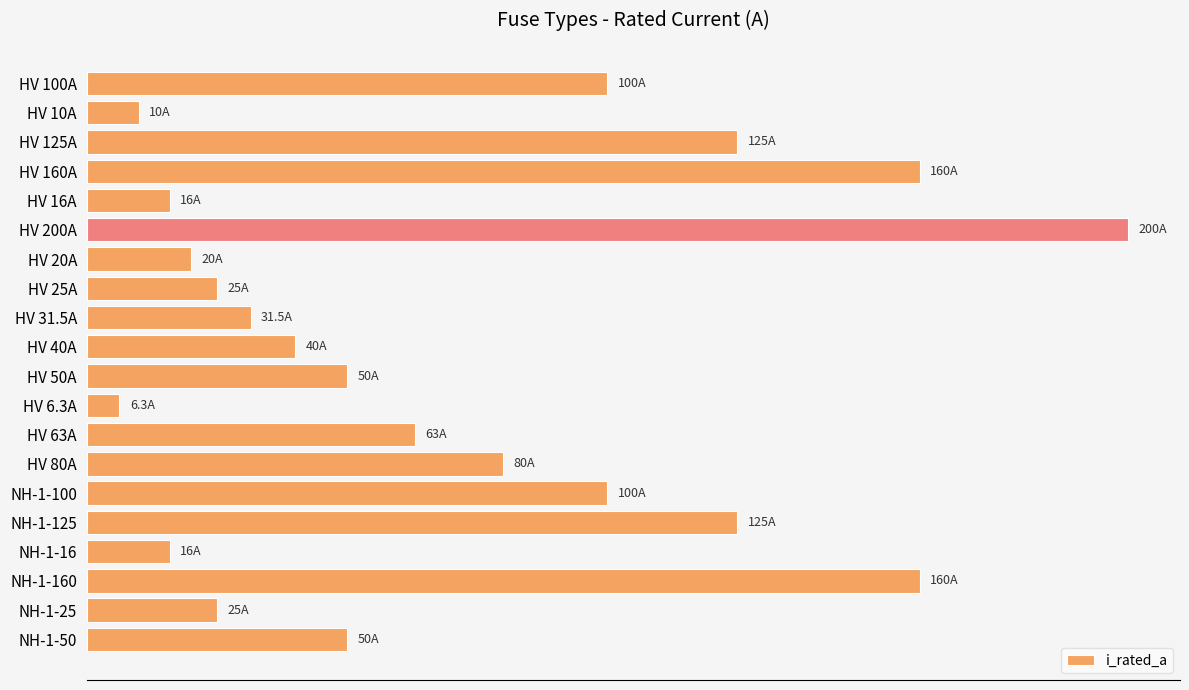

Does the chart contain stacked bars?

No